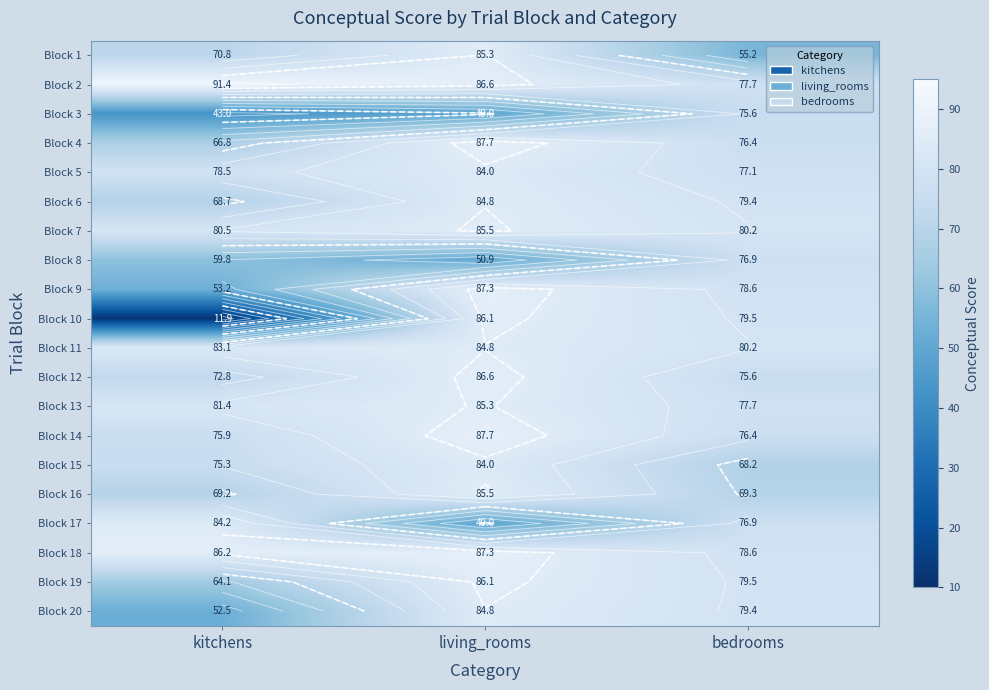

At which label does Block 20 first exceed 79?

living_rooms